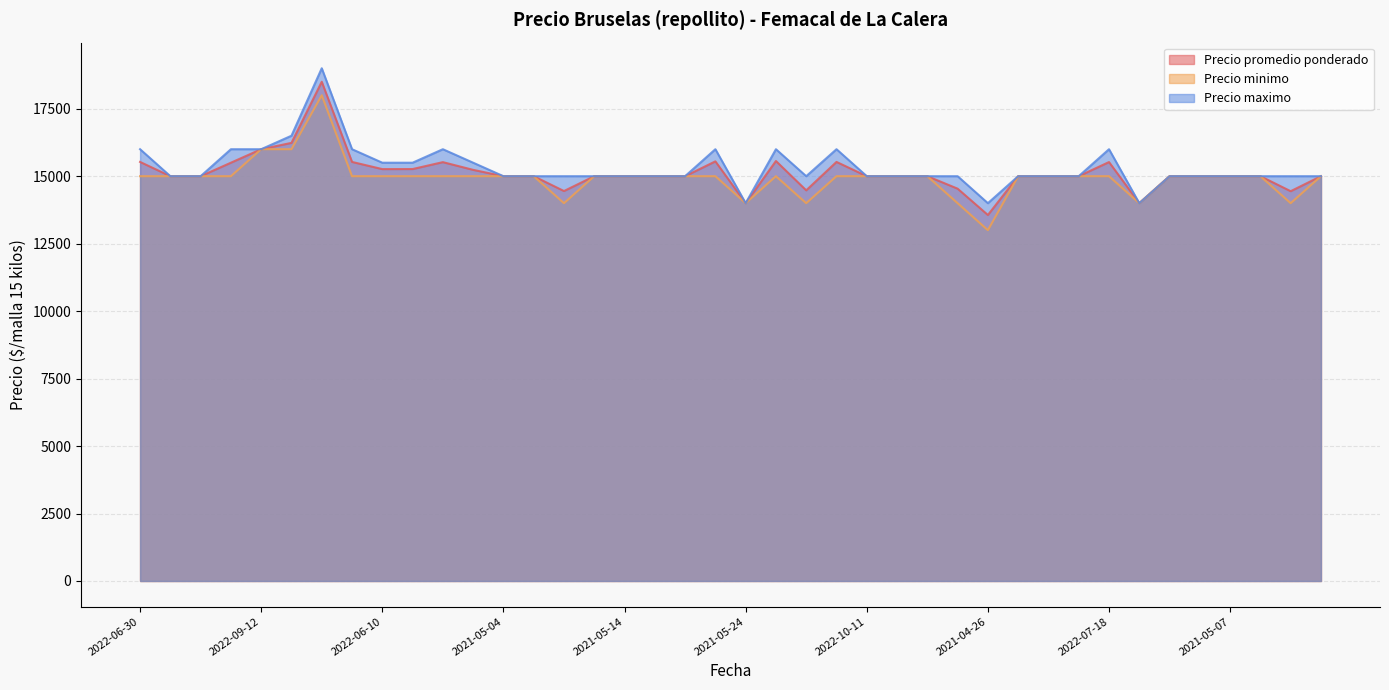

True or false: Precio maximo has a value of 21856 at 2022-06-03.

False